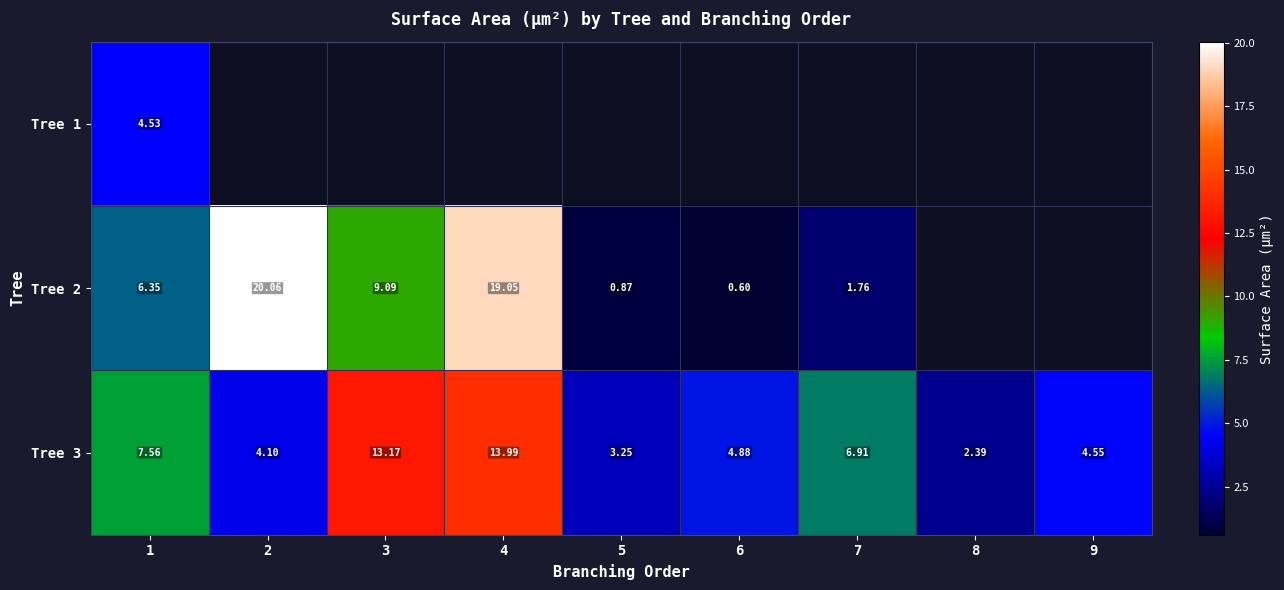

Rank the categories by Tree 3 value from lowest to highest.

8, 5, 2, 9, 6, 7, 1, 3, 4